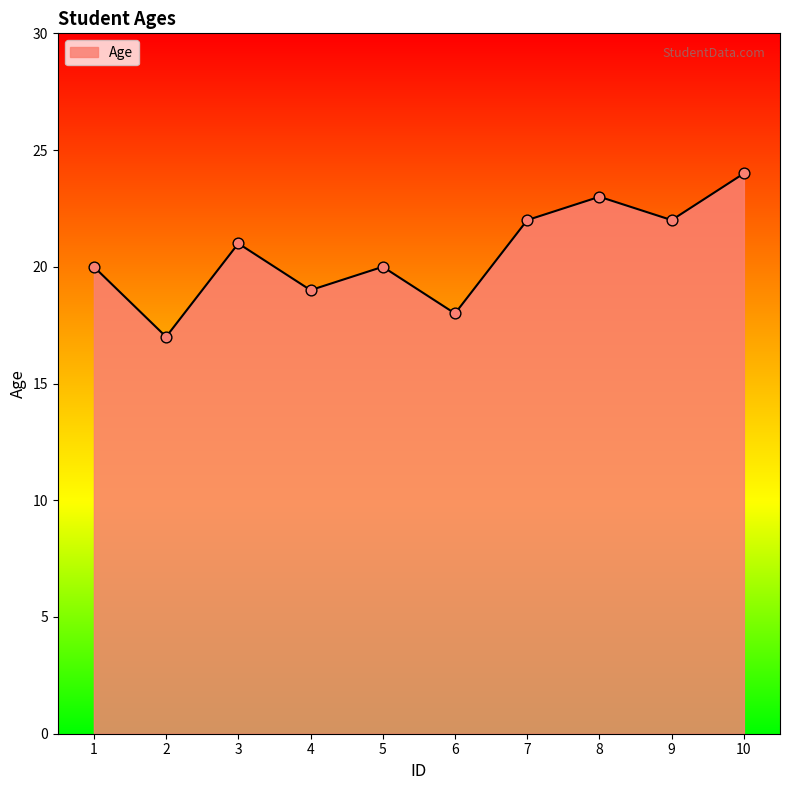

What is the change in value from 4 to 9?

+3